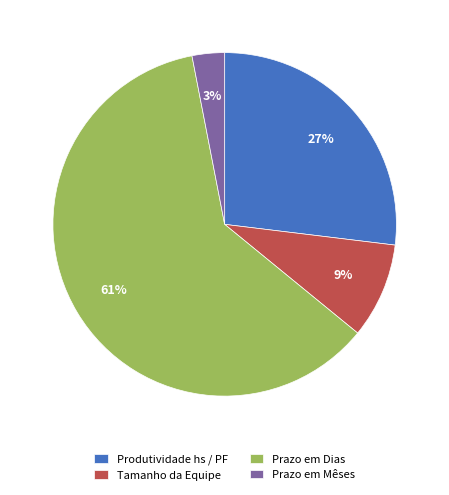

To the nearest percent, what is the difference between the Tamanho da Equipe and Prazo em Dias slice percentages?

52%